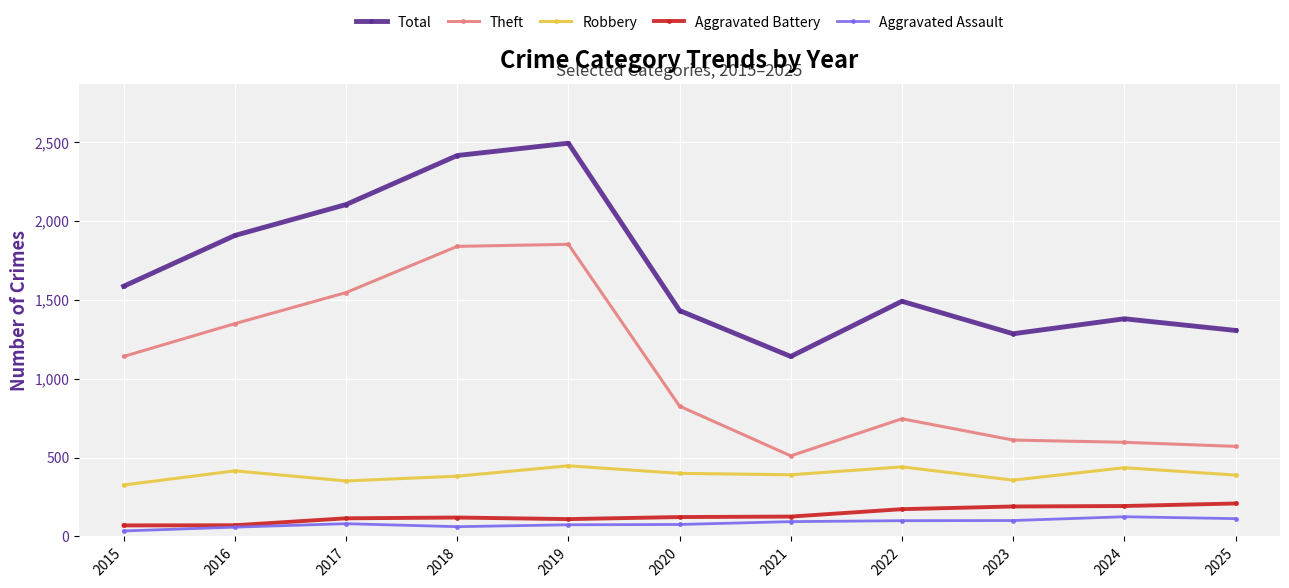

Between 2019 and 2023, which series saw the biggest shift?

Theft